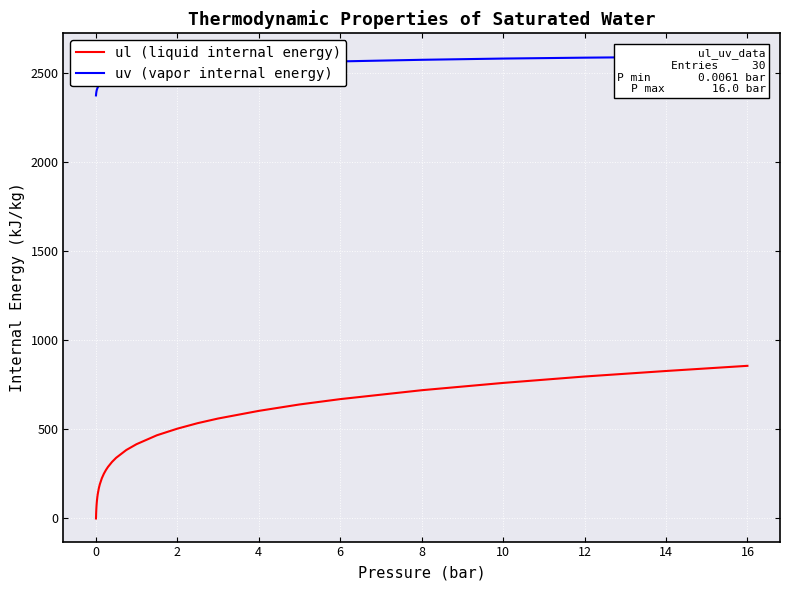

What is the highest value of the ul (liquid internal energy) series?

857.0